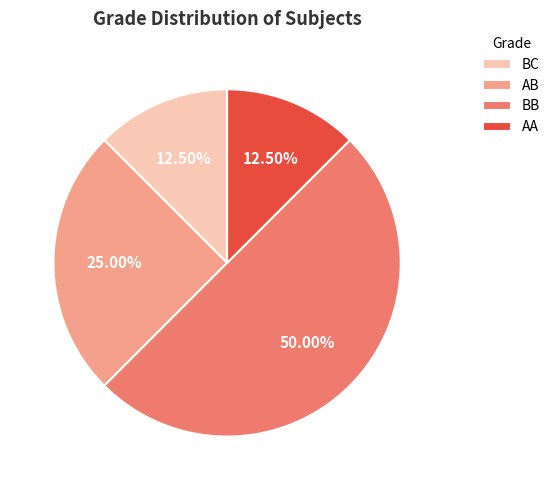

What is the total percentage of AB and BB?

75.0%